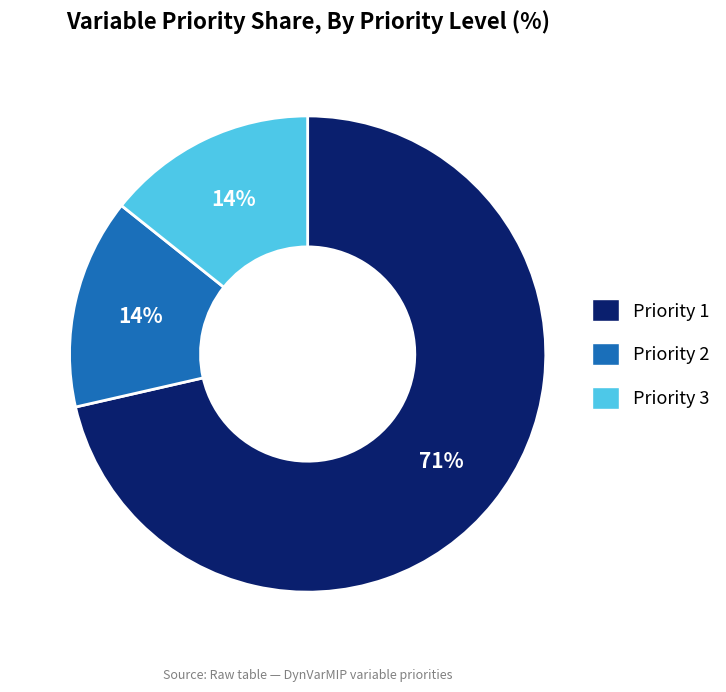

Does Priority 2 account for over 50% of the chart?

No